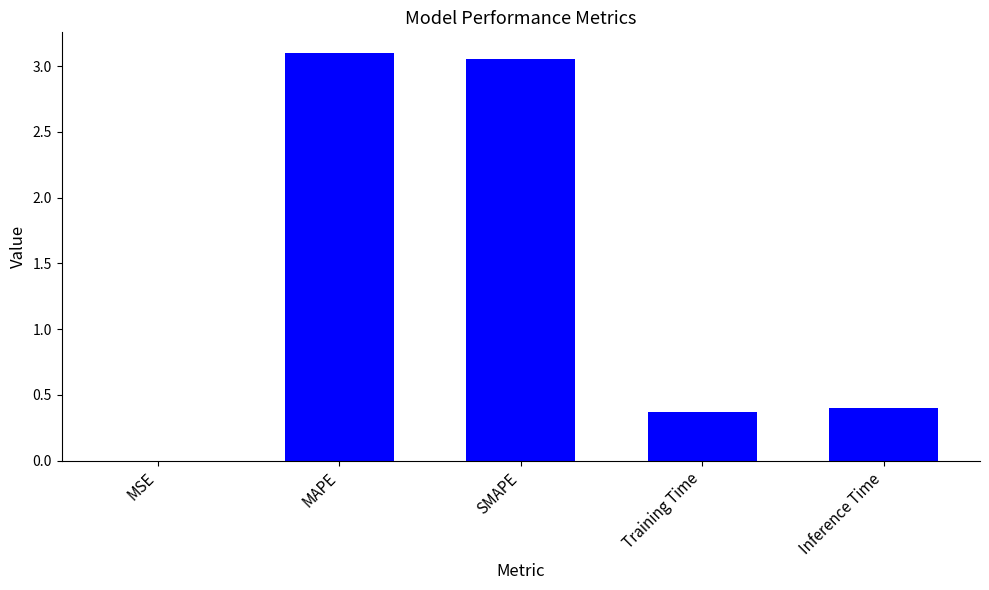

Read the value at Inference Time.

0.4